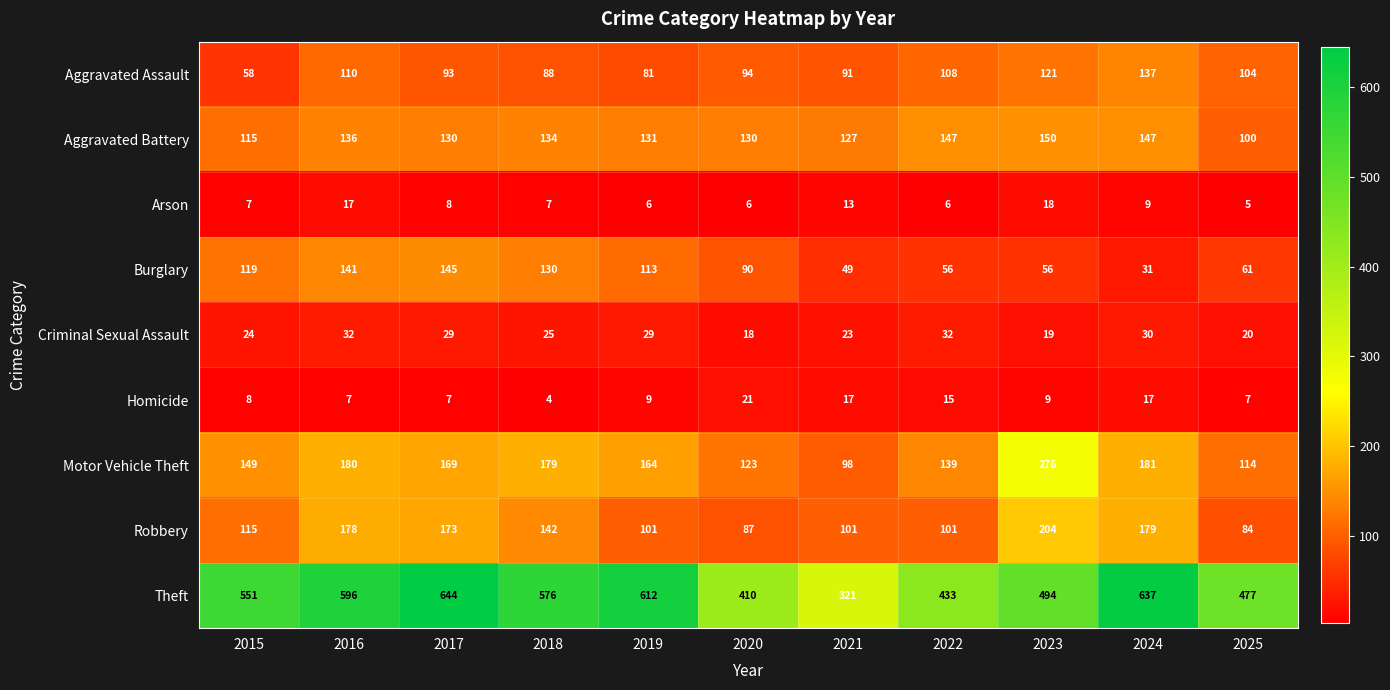

What value does the Criminal Sexual Assault series have at 2015, to the nearest 5?

25